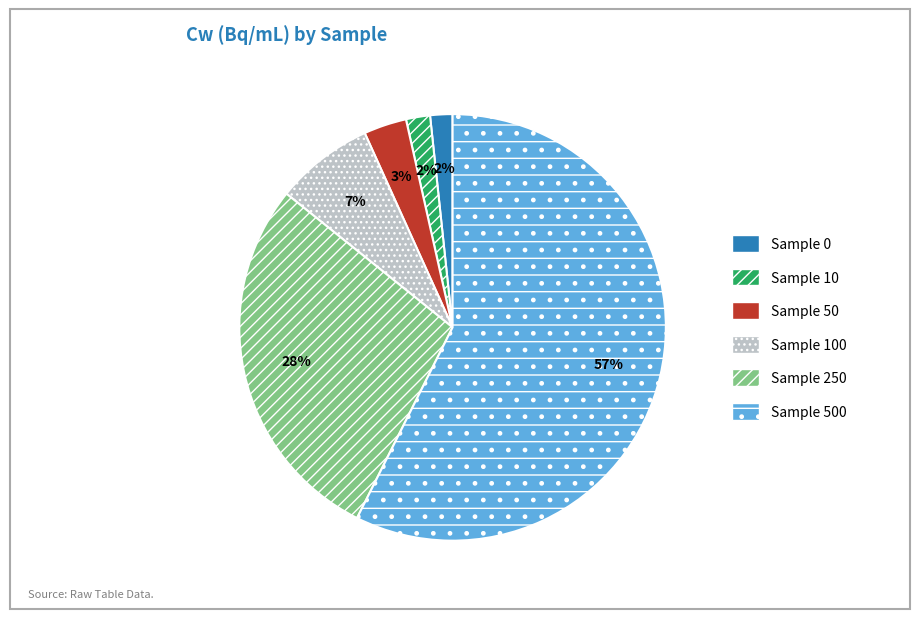

Between Sample 50 and Sample 0, which is larger?

Sample 50